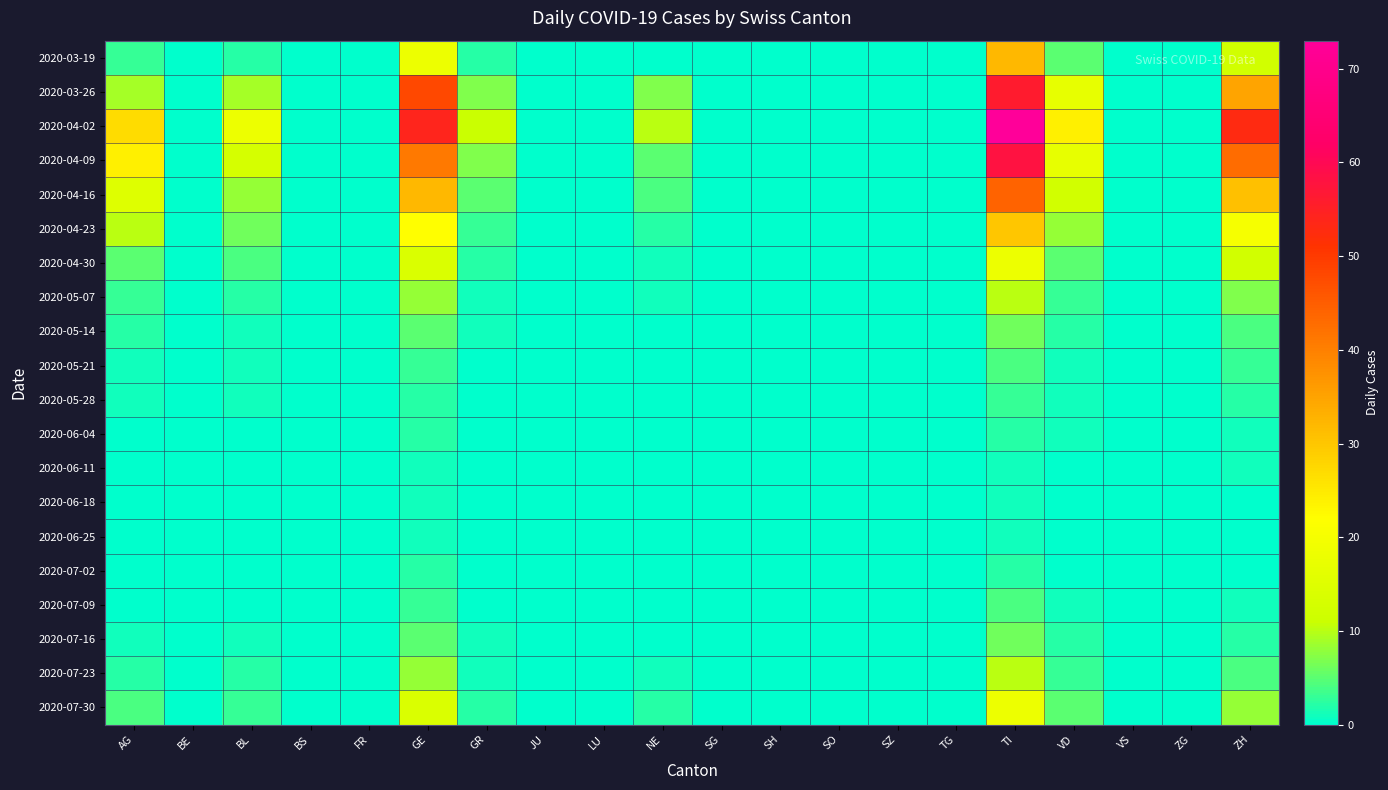

Reading left to right, what are all the values shown in this chart?

2020-03-19: AG=3	BE=0	BL=2	BS=0	FR=0	GE=18	GR=2	JU=0	LU=0	NE=0	SG=0	SH=0	SO=0	SZ=0	TG=0	TI=32	VD=5	VS=0	ZG=0	ZH=12
2020-03-26: AG=9	BE=0	BL=9	BS=0	FR=0	GE=48	GR=7	JU=0	LU=0	NE=7	SG=0	SH=0	SO=0	SZ=0	TG=0	TI=56	VD=17	VS=0	ZG=0	ZH=35
2020-04-02: AG=27	BE=0	BL=18	BS=0	FR=0	GE=54	GR=11	JU=0	LU=0	NE=10	SG=0	SH=0	SO=0	SZ=0	TG=0	TI=73	VD=24	VS=0	ZG=0	ZH=53
2020-04-09: AG=24	BE=0	BL=13	BS=0	FR=0	GE=41	GR=7	JU=0	LU=0	NE=5	SG=0	SH=0	SO=0	SZ=0	TG=0	TI=58	VD=17	VS=0	ZG=0	ZH=43
2020-04-16: AG=15	BE=0	BL=8	BS=0	FR=0	GE=32	GR=5	JU=0	LU=0	NE=4	SG=0	SH=0	SO=0	SZ=0	TG=0	TI=44	VD=12	VS=0	ZG=0	ZH=31
2020-04-23: AG=10	BE=0	BL=6	BS=0	FR=0	GE=22	GR=3	JU=0	LU=0	NE=2	SG=0	SH=0	SO=0	SZ=0	TG=0	TI=30	VD=8	VS=0	ZG=0	ZH=20
2020-04-30: AG=5	BE=0	BL=4	BS=0	FR=0	GE=14	GR=2	JU=0	LU=0	NE=1	SG=0	SH=0	SO=0	SZ=0	TG=0	TI=18	VD=5	VS=0	ZG=0	ZH=12
2020-05-07: AG=3	BE=0	BL=2	BS=0	FR=0	GE=8	GR=1	JU=0	LU=0	NE=1	SG=0	SH=0	SO=0	SZ=0	TG=0	TI=10	VD=3	VS=0	ZG=0	ZH=7
2020-05-14: AG=2	BE=0	BL=1	BS=0	FR=0	GE=5	GR=1	JU=0	LU=0	NE=0	SG=0	SH=0	SO=0	SZ=0	TG=0	TI=6	VD=2	VS=0	ZG=0	ZH=4
2020-05-21: AG=1	BE=0	BL=1	BS=0	FR=0	GE=3	GR=0	JU=0	LU=0	NE=0	SG=0	SH=0	SO=0	SZ=0	TG=0	TI=4	VD=1	VS=0	ZG=0	ZH=3
2020-05-28: AG=1	BE=0	BL=1	BS=0	FR=0	GE=2	GR=0	JU=0	LU=0	NE=0	SG=0	SH=0	SO=0	SZ=0	TG=0	TI=3	VD=1	VS=0	ZG=0	ZH=2
2020-06-04: AG=0	BE=0	BL=0	BS=0	FR=0	GE=2	GR=0	JU=0	LU=0	NE=0	SG=0	SH=0	SO=0	SZ=0	TG=0	TI=2	VD=1	VS=0	ZG=0	ZH=1
2020-06-11: AG=0	BE=0	BL=0	BS=0	FR=0	GE=1	GR=0	JU=0	LU=0	NE=0	SG=0	SH=0	SO=0	SZ=0	TG=0	TI=1	VD=0	VS=0	ZG=0	ZH=1
2020-06-18: AG=0	BE=0	BL=0	BS=0	FR=0	GE=1	GR=0	JU=0	LU=0	NE=0	SG=0	SH=0	SO=0	SZ=0	TG=0	TI=1	VD=0	VS=0	ZG=0	ZH=0
2020-06-25: AG=0	BE=0	BL=0	BS=0	FR=0	GE=1	GR=0	JU=0	LU=0	NE=0	SG=0	SH=0	SO=0	SZ=0	TG=0	TI=1	VD=0	VS=0	ZG=0	ZH=0
2020-07-02: AG=0	BE=0	BL=0	BS=0	FR=0	GE=2	GR=0	JU=0	LU=0	NE=0	SG=0	SH=0	SO=0	SZ=0	TG=0	TI=2	VD=0	VS=0	ZG=0	ZH=0
2020-07-09: AG=0	BE=0	BL=0	BS=0	FR=0	GE=3	GR=0	JU=0	LU=0	NE=0	SG=0	SH=0	SO=0	SZ=0	TG=0	TI=4	VD=1	VS=0	ZG=0	ZH=1
2020-07-16: AG=1	BE=0	BL=1	BS=0	FR=0	GE=5	GR=1	JU=0	LU=0	NE=0	SG=0	SH=0	SO=0	SZ=0	TG=0	TI=6	VD=2	VS=0	ZG=0	ZH=2
2020-07-23: AG=2	BE=0	BL=2	BS=0	FR=0	GE=8	GR=1	JU=0	LU=0	NE=1	SG=0	SH=0	SO=0	SZ=0	TG=0	TI=10	VD=3	VS=0	ZG=0	ZH=4
2020-07-30: AG=4	BE=0	BL=3	BS=0	FR=0	GE=14	GR=2	JU=0	LU=0	NE=2	SG=0	SH=0	SO=0	SZ=0	TG=0	TI=18	VD=5	VS=0	ZG=0	ZH=8